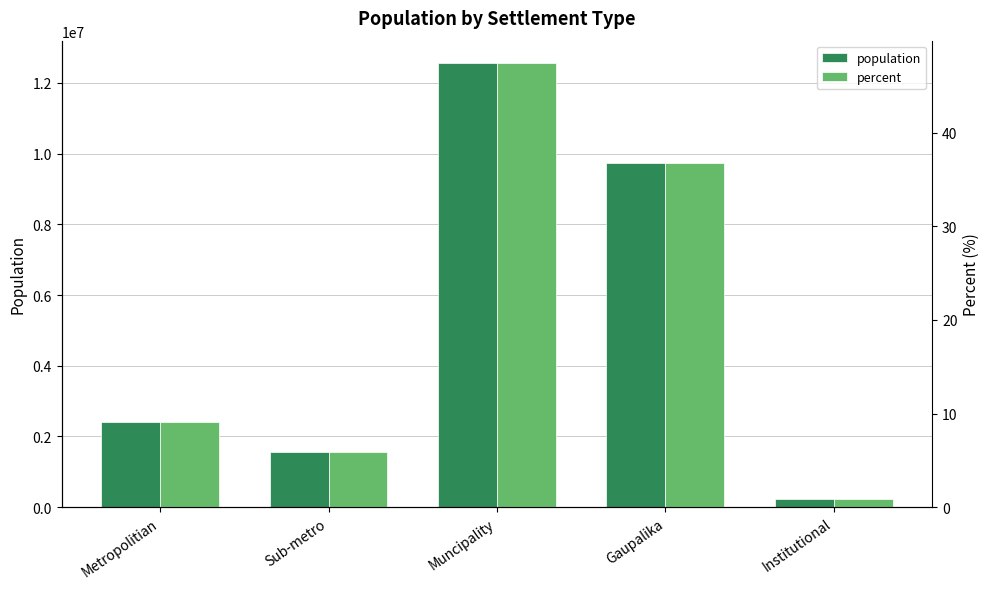

Is it true that percent equals 36.7 at Gaupalika?

True